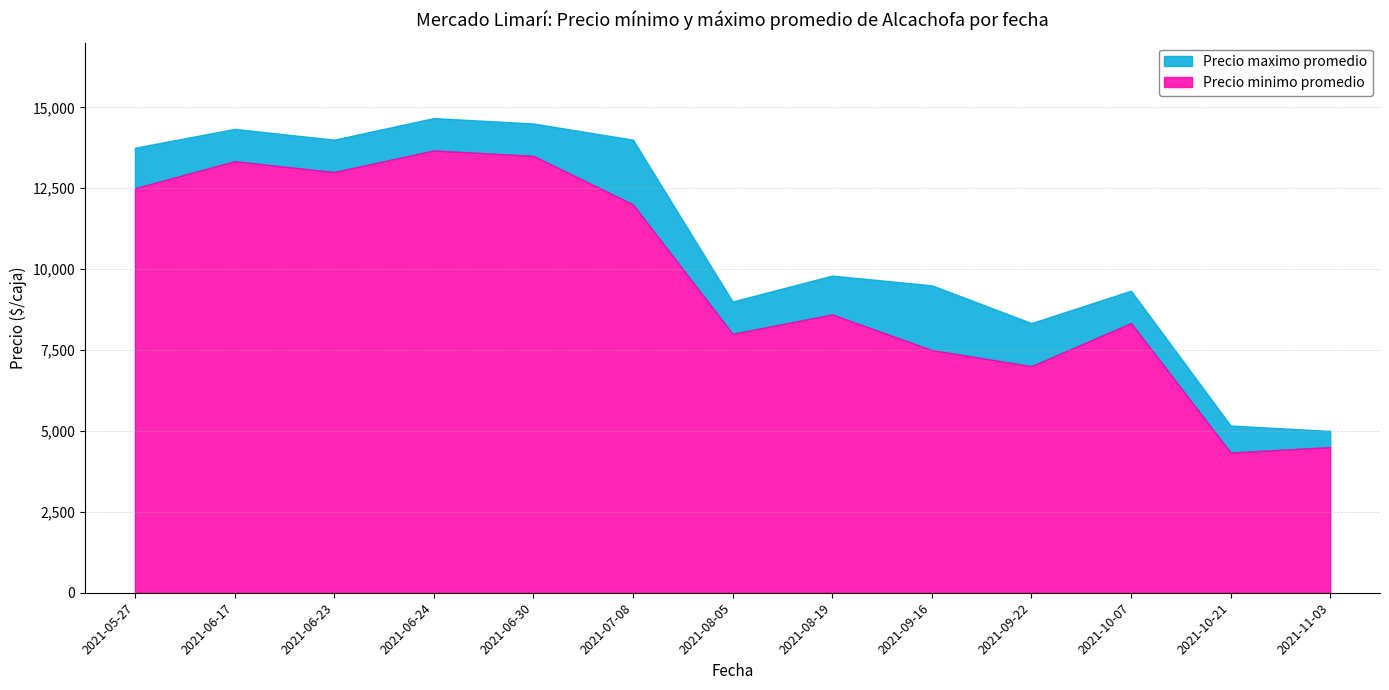

What is the difference between the maximum and minimum values in the Precio maximo promedio series?

9667